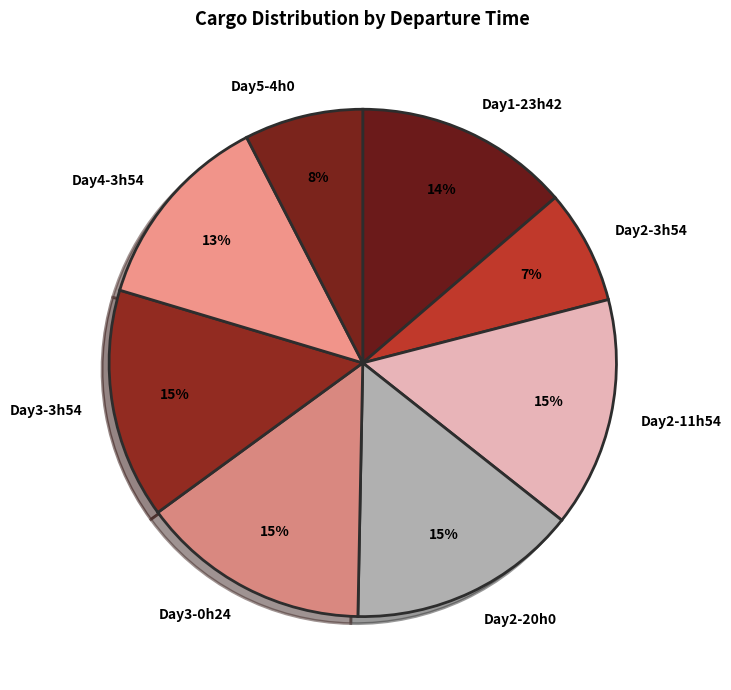

To the nearest percent, what percentage of the pie is Day5-4h0?

8%